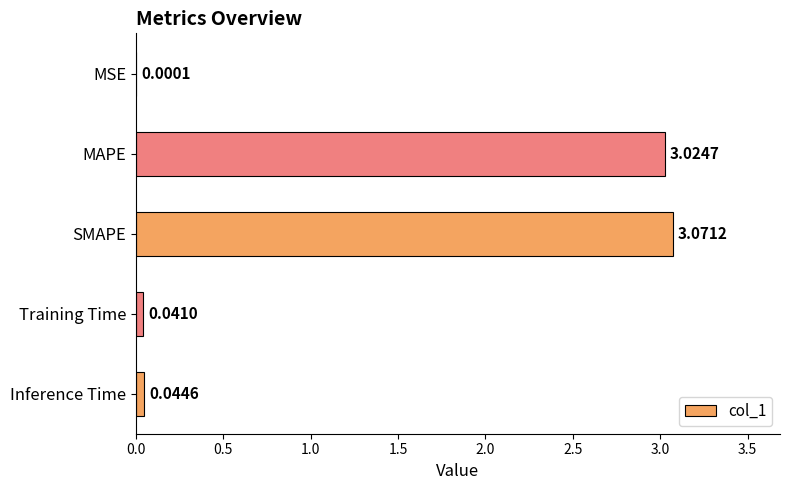

What is the sum of all values?

6.2